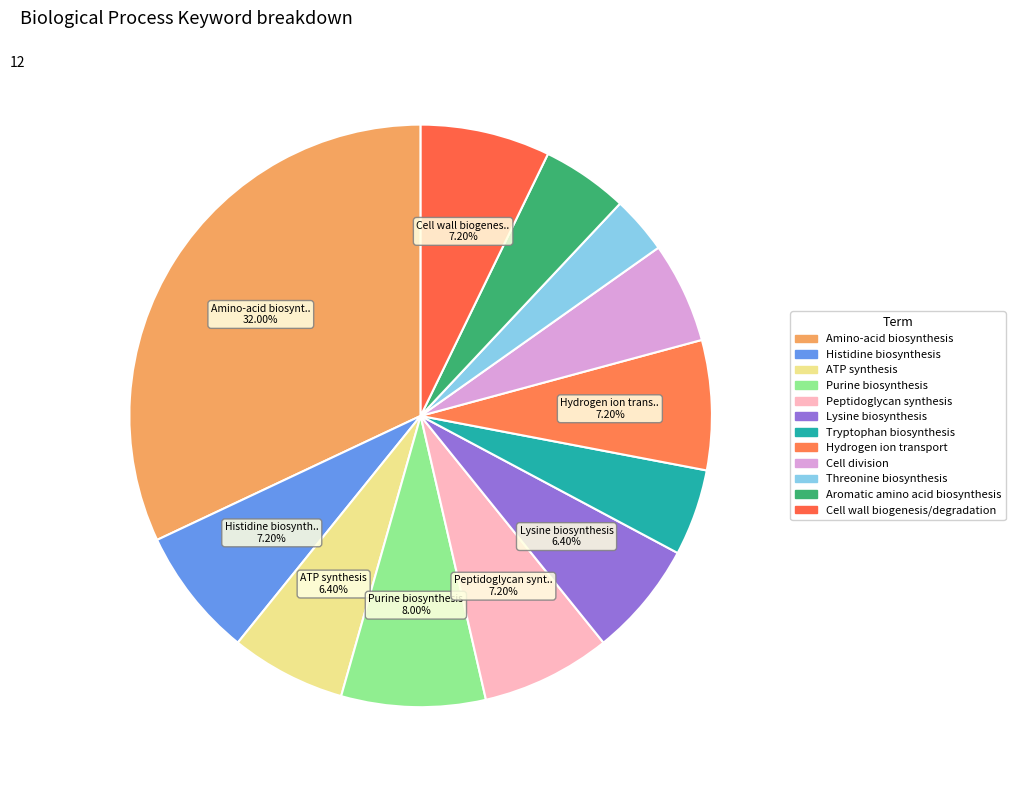

What percentage do Cell division and Purine biosynthesis together represent?

13.6%